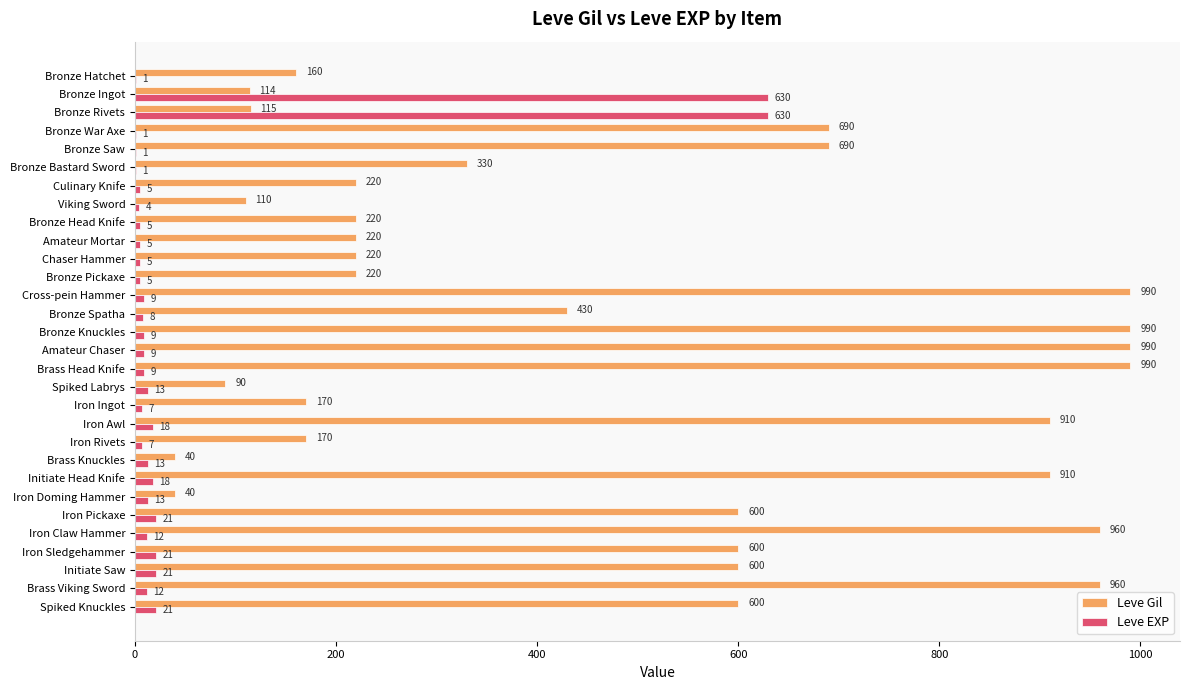

Which series has the largest total across all categories?

Leve Gil